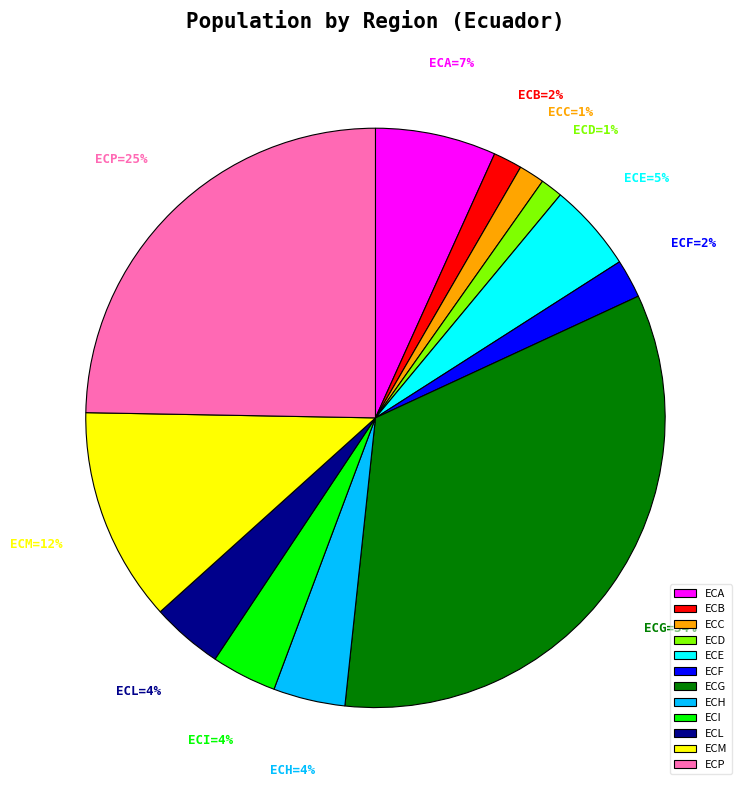

To the nearest percent, what is the combined percentage of ECE and ECP?

30%